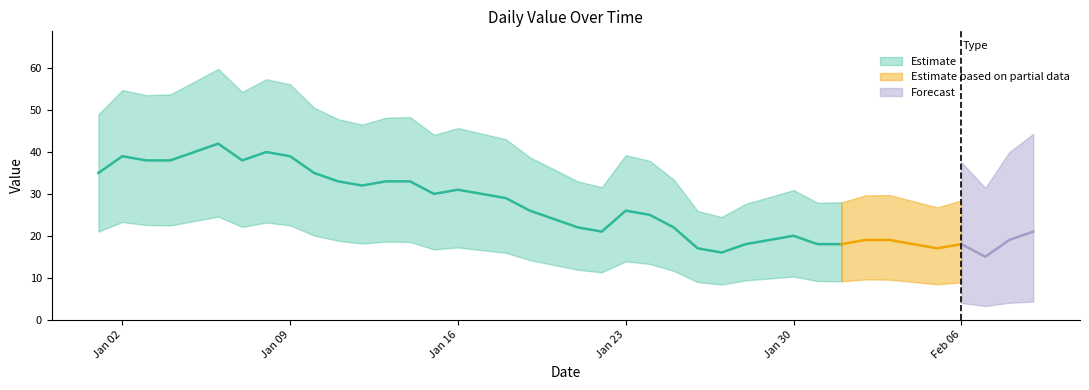

What is the label of the 33rd point from the right?

2023-01-08